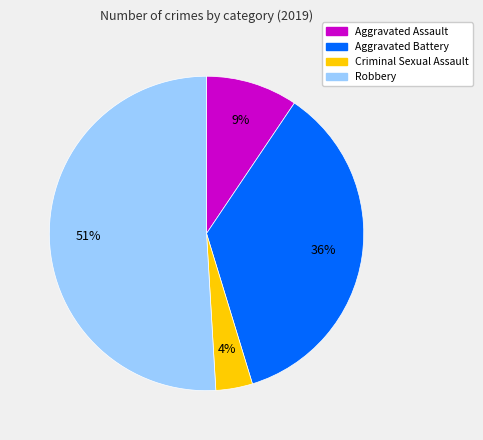

Is there any slice that represents more than half of the pie?

Yes